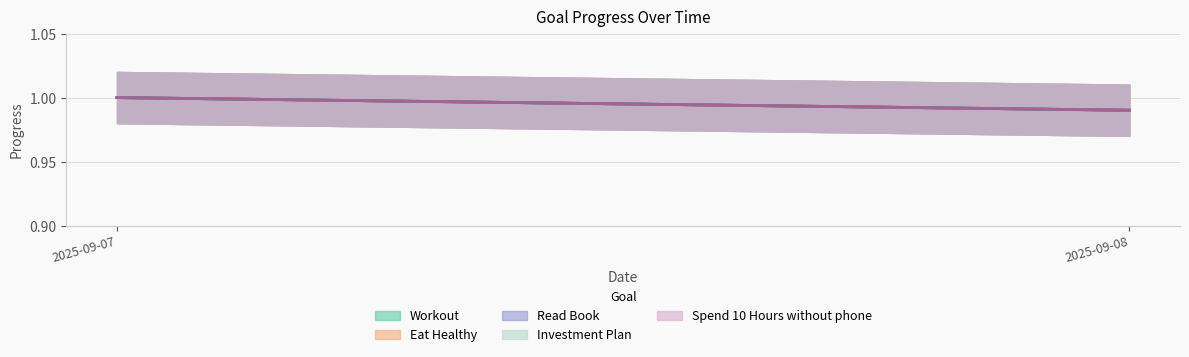

What is the lowest value of the Eat Healthy series?

1.0